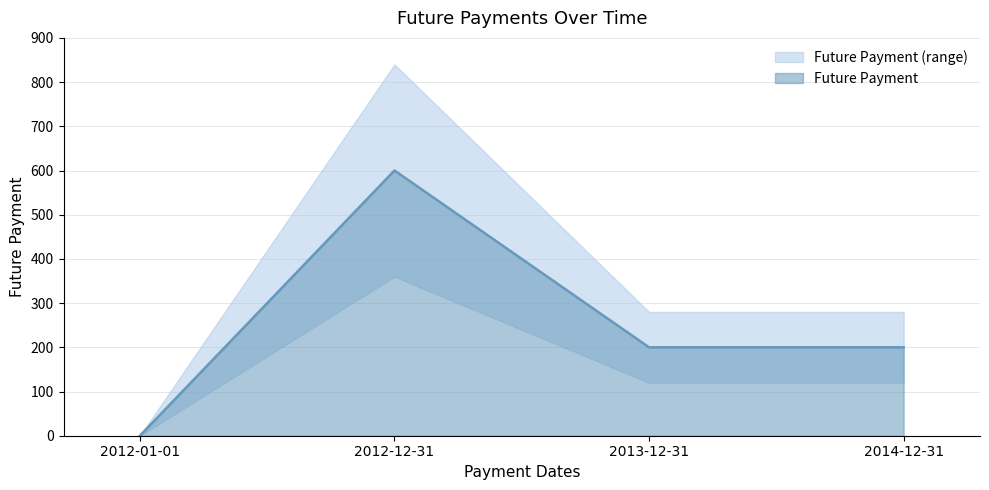

True or false: the data shows 200.0 at 2014-12-31.

True